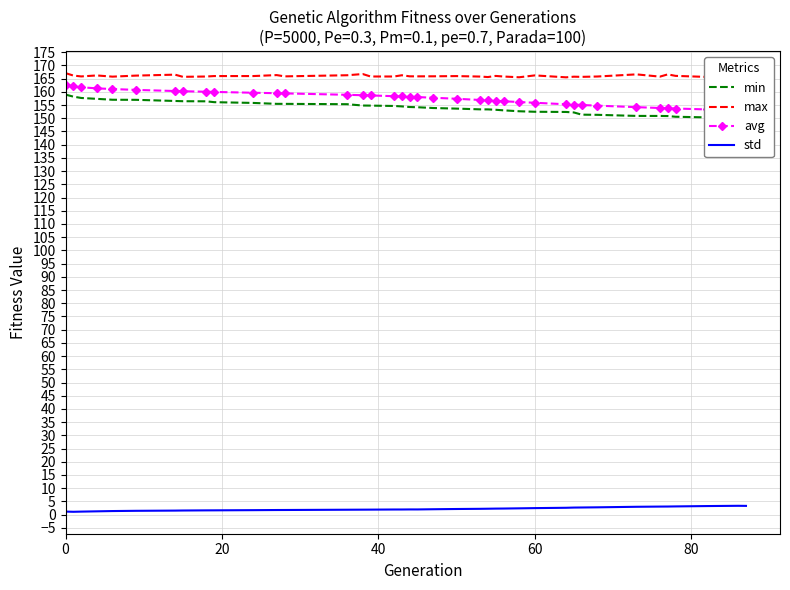

Does the chart have visible grid lines?

Yes